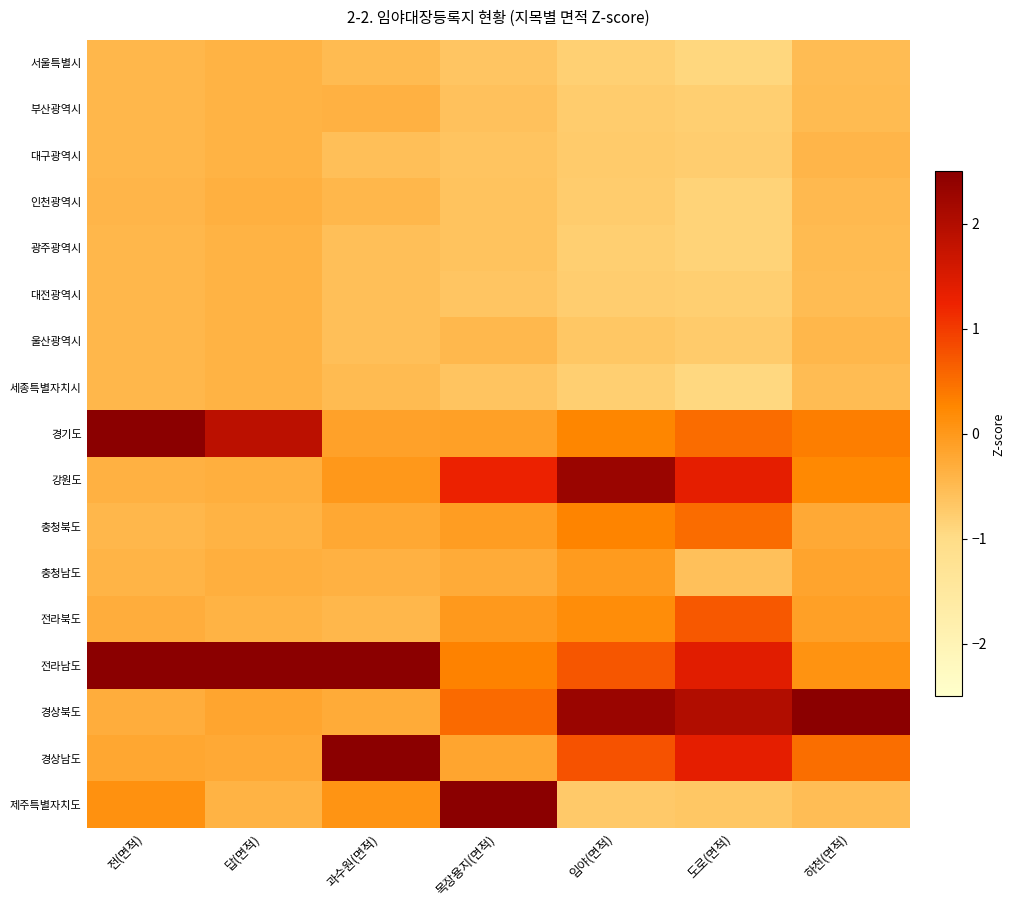

Which series has the widest spread of values?

제주특별자치도